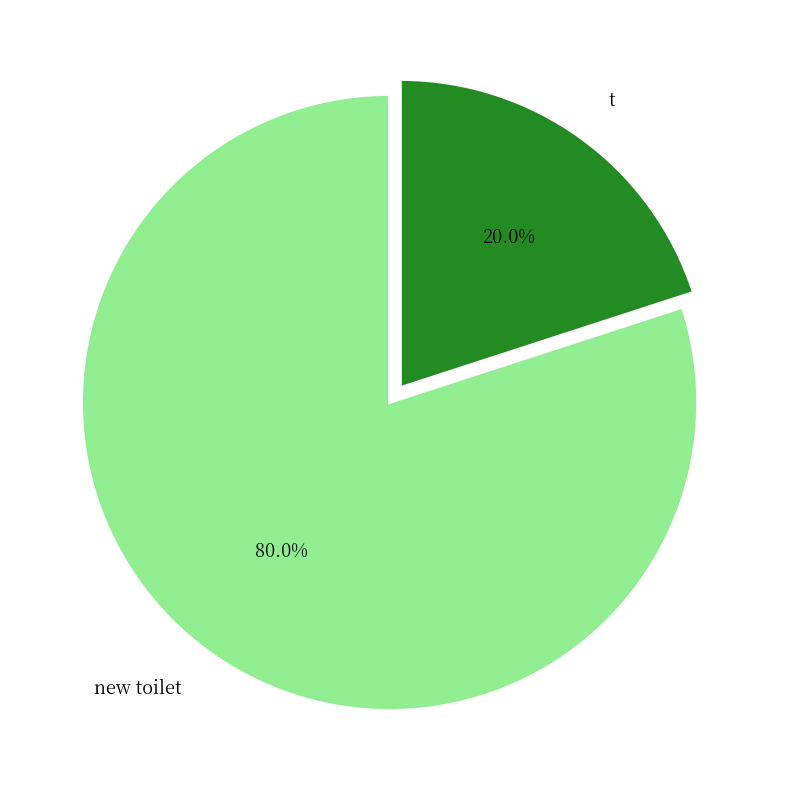

Count the number of slices in the pie.

2